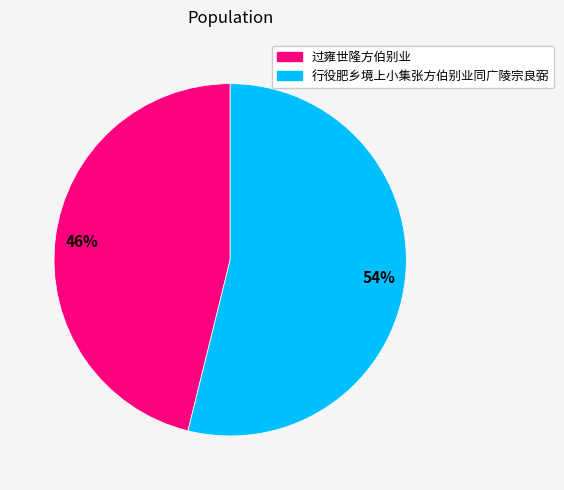

To the nearest percent, what is the combined percentage of 行役肥乡境上小集张方伯别业同广陵宗良弼 and 过雍世隆方伯别业?

100%